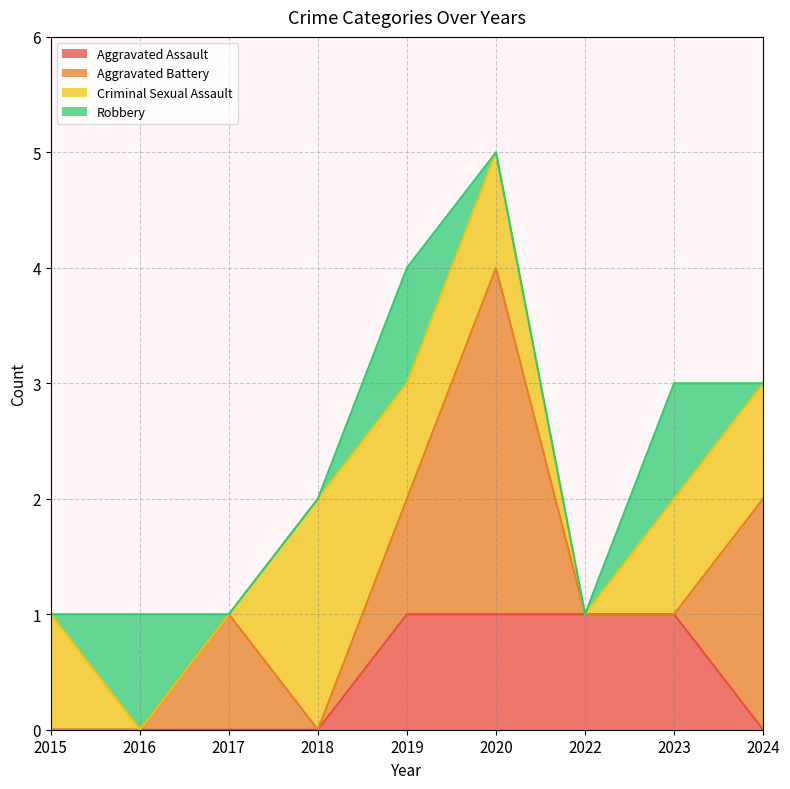

Where is the first local maximum for Robbery?

2016